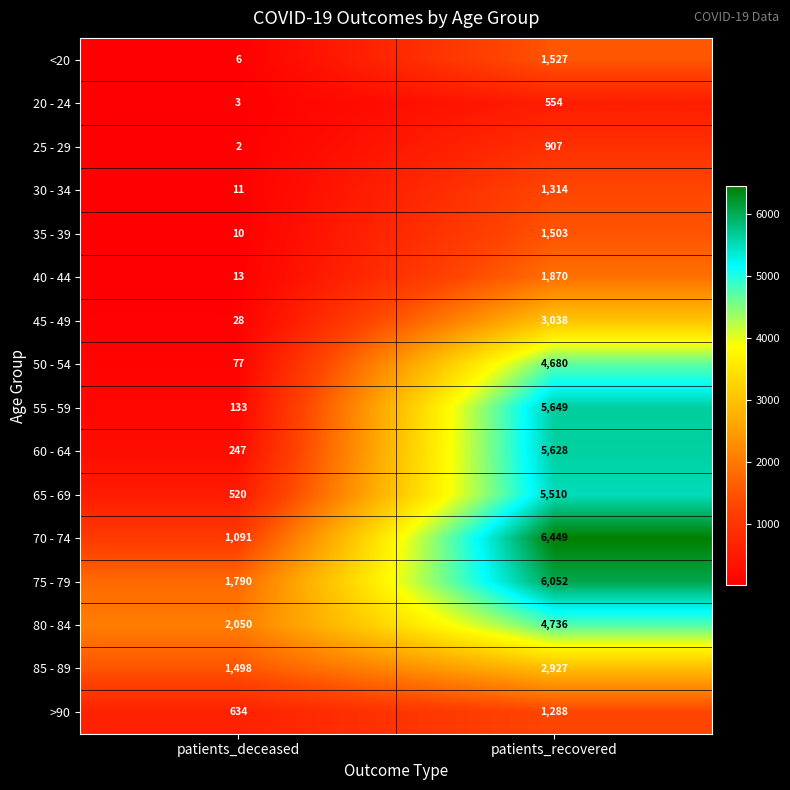

What is the highest value of the 50 - 54 series?

4680